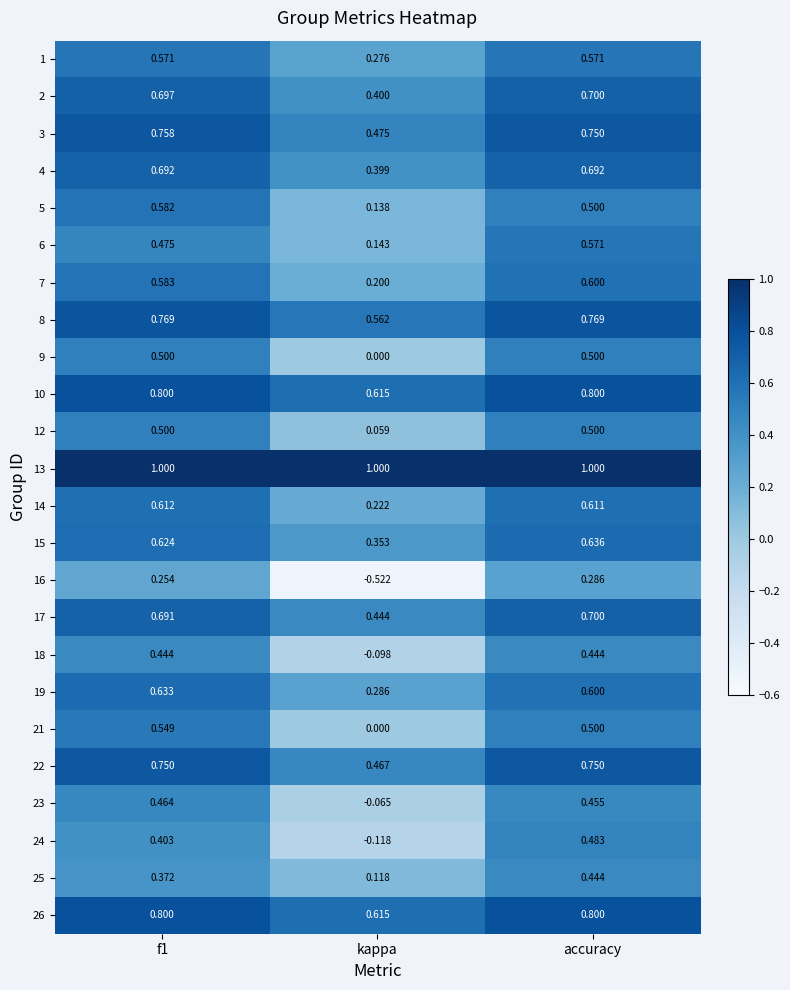

At which label is 22 closest to 0?

kappa